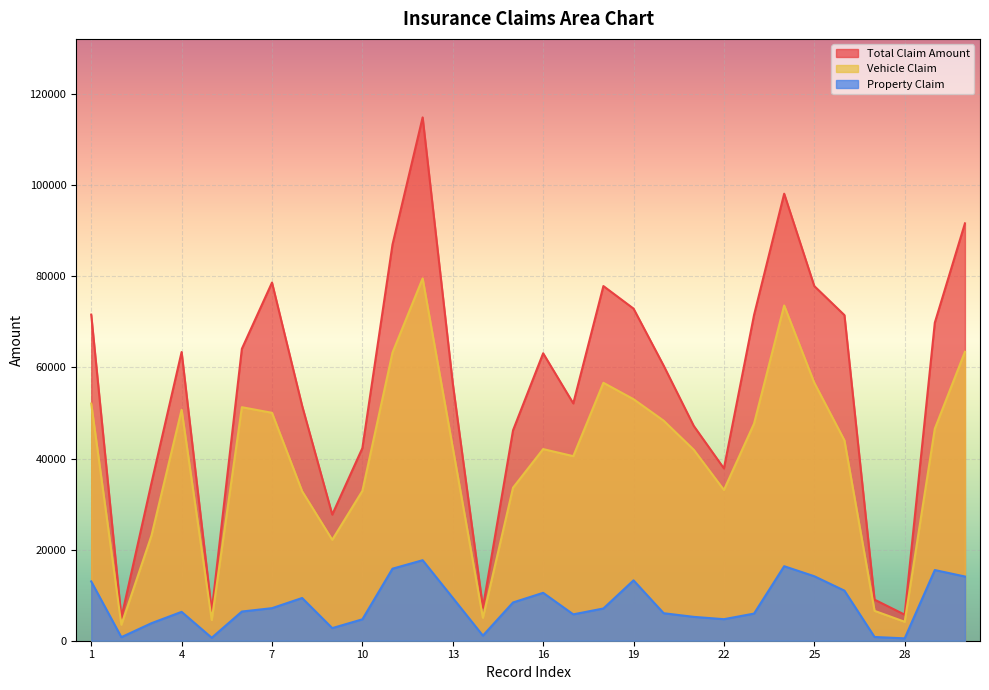

Reading left to right, extract all data points from this chart.

total_claim_amount: 71610	5070	34650	63400	6500	64100	78650	51590	27700	42300	87010	114920	56520	7280	46200	63120	52110	77880	72930	60400	47160	37840	71520	98160	77880	71500	9020	5720	69840	91650
vehicle_claim: 52080	3510	23100	50720	4550	51280	50050	32830	22160	32900	63280	79560	42390	5040	33600	42080	40530	56640	53040	48320	41920	33110	47680	73620	56640	44000	6560	4160	46560	63450
property_claim: 13020	780	3850	6340	650	6410	7150	9380	2770	4700	15820	17680	9420	1120	8400	10520	5790	7080	13260	6040	5240	4730	5960	16360	14160	11000	820	520	15520	14100